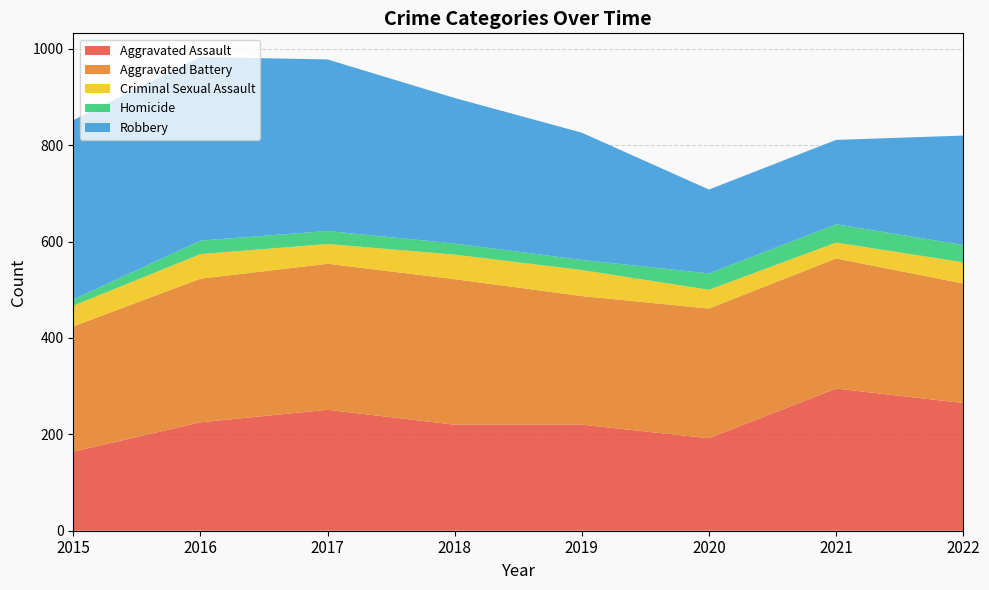

Reading left to right, transcribe all the data shown in this chart.

Aggravated Assault: 164	225	251	220	220	192	295	265
Aggravated Battery: 260	298	303	302	267	269	270	248
Criminal Sexual Assault: 43	51	41	51	54	39	33	44
Homicide: 13	28	27	23	21	34	38	36
Robbery: 372	381	356	302	264	174	175	227